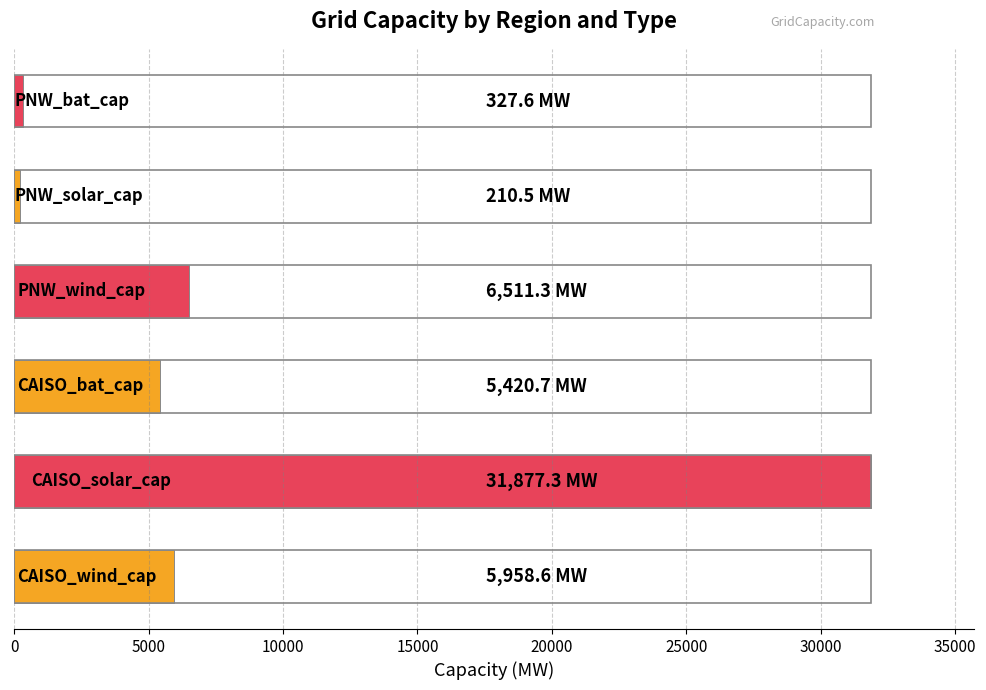

What is the sum of all values?

50306.1